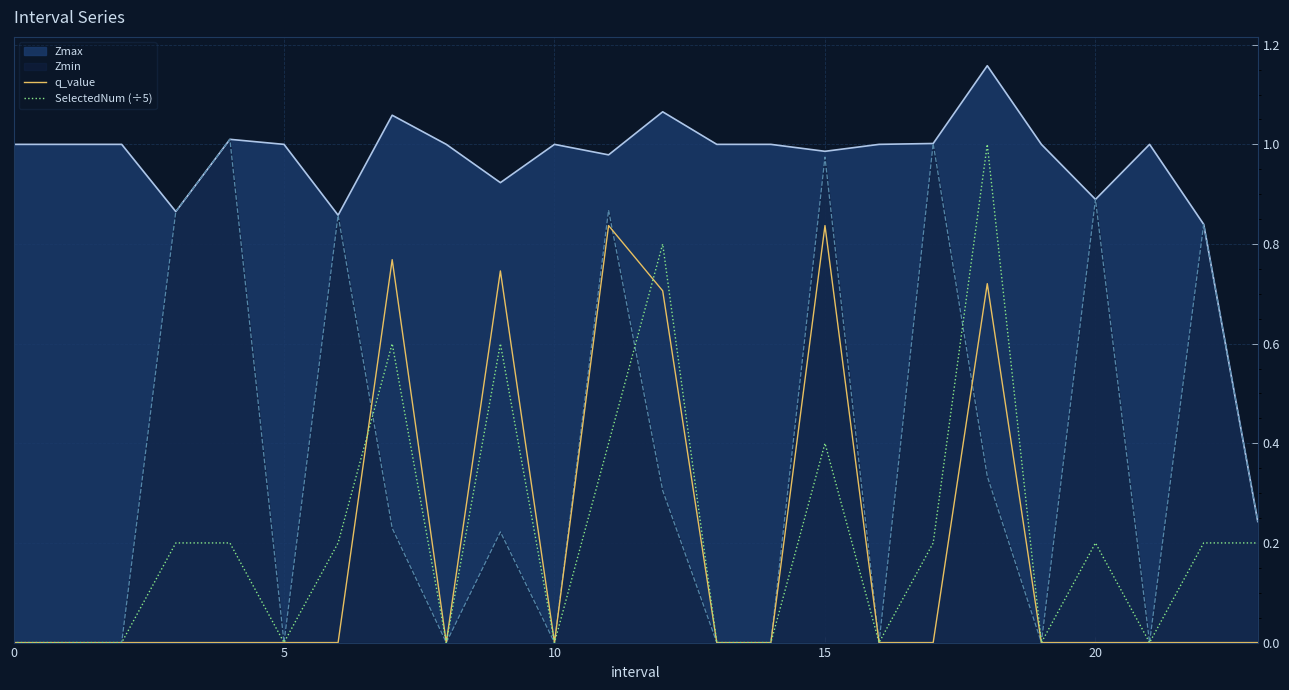

Which series has the largest total across all categories?

Zmax